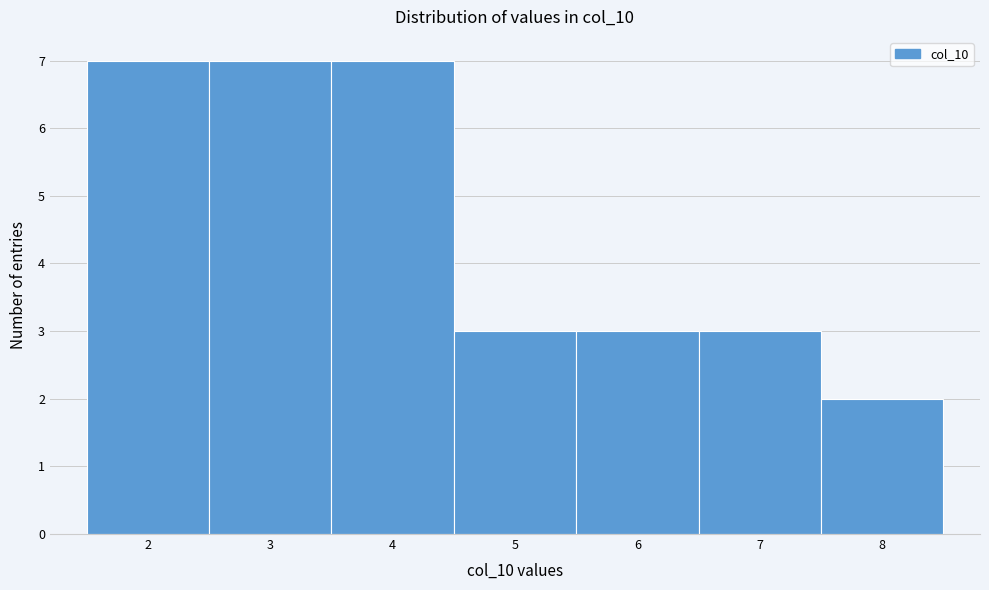

What is the height of the bar covering 2.5 to 3.5 on the x-axis? The values are not printed on the chart, so give them approximately, as read against the axis.

7